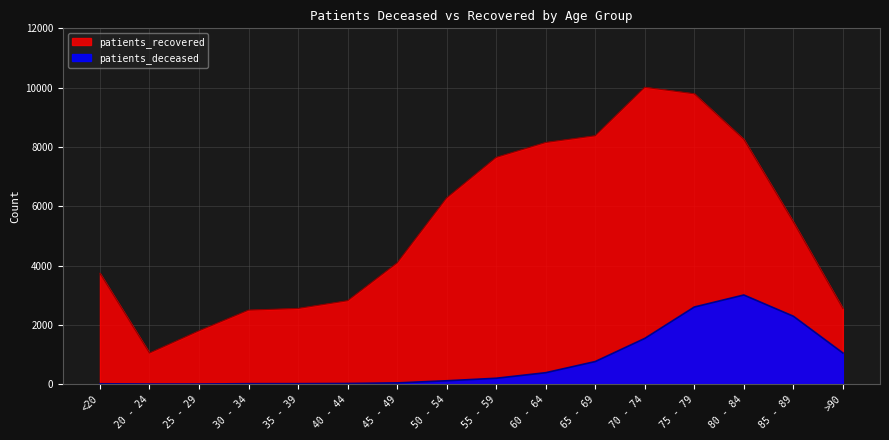

What is the label of the 12th point from the left?

70 - 74